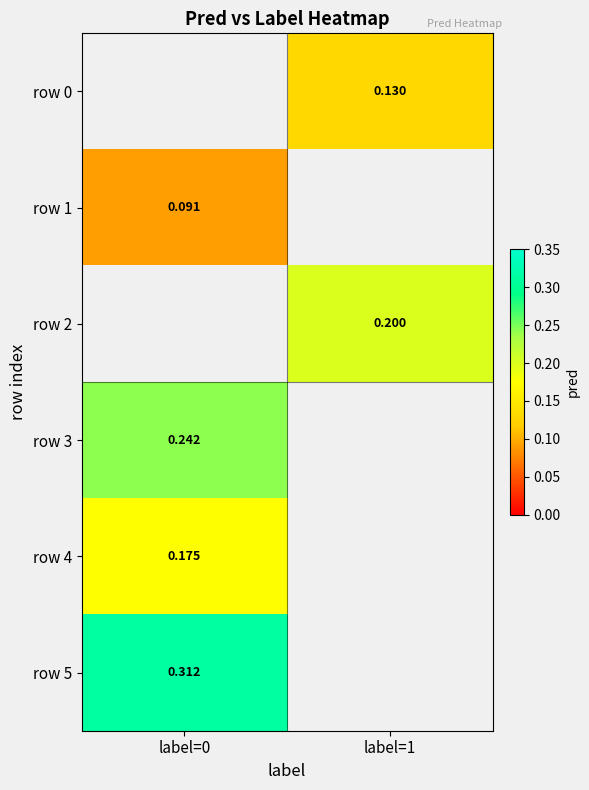

Is the value of row 1 at label=0 greater than the value of row 2 at label=1?

No